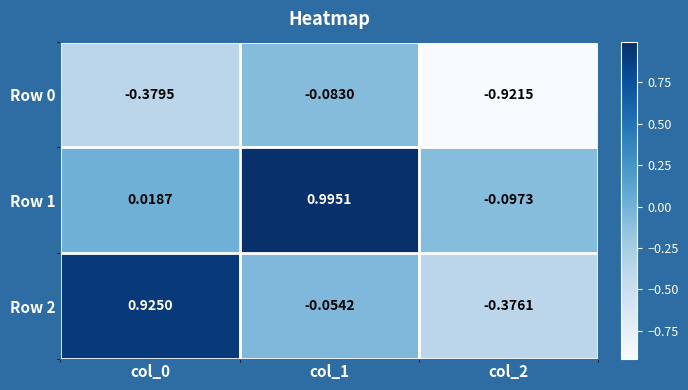

How many values in the Row 2 series are below 0?

2